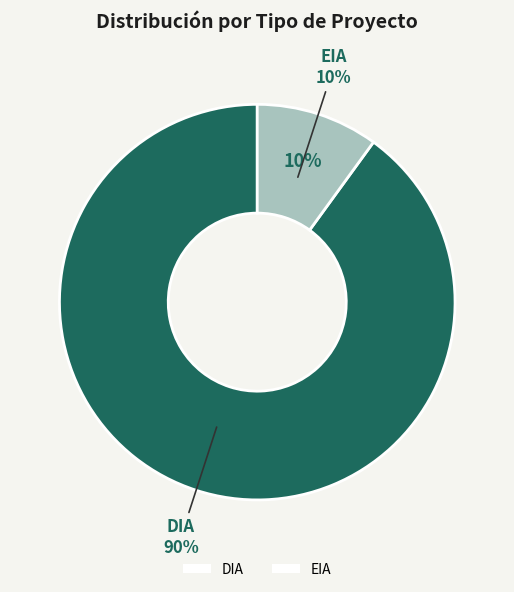

To the nearest percent, what is the difference between the DIA and EIA slice percentages?

80%